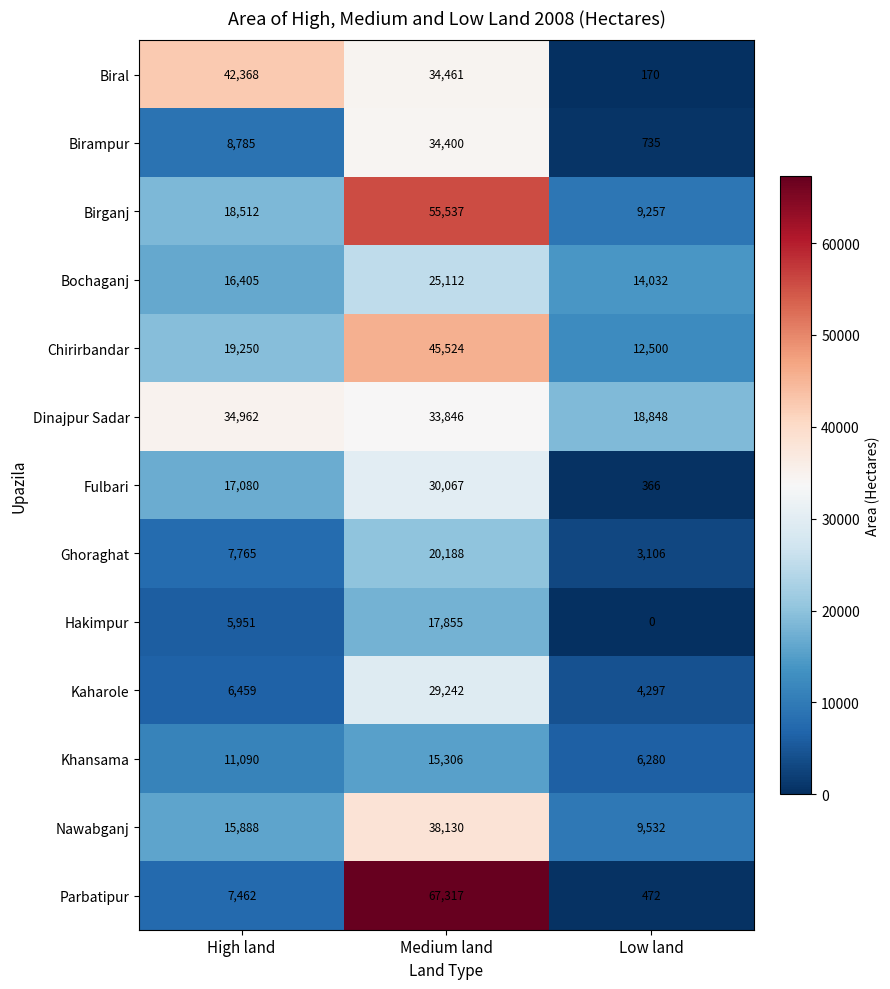

How many Birganj values are between 9257 and 55537?

3